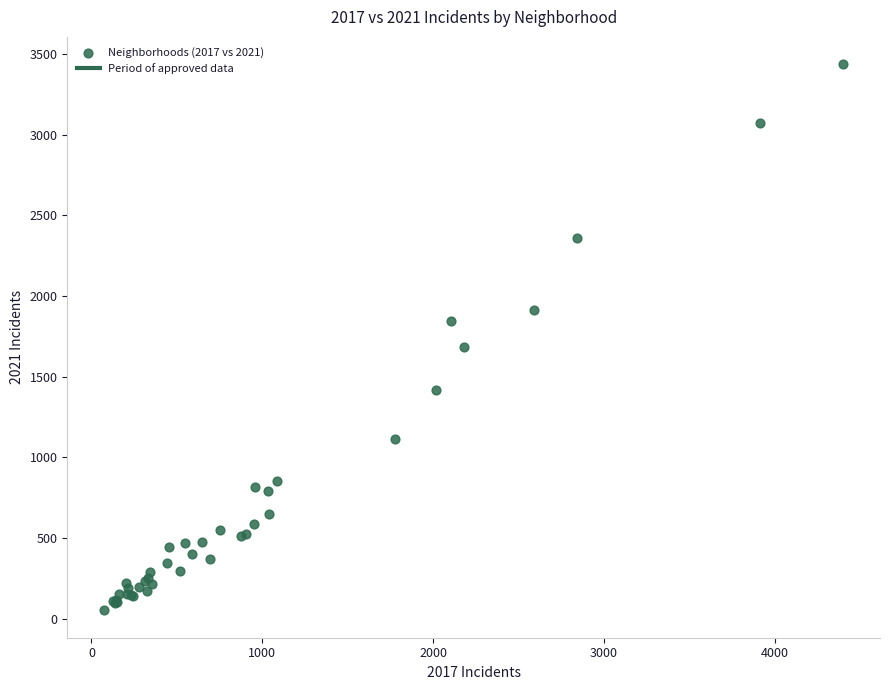

What Y value in the scatter plot is closest to 1744?

1684